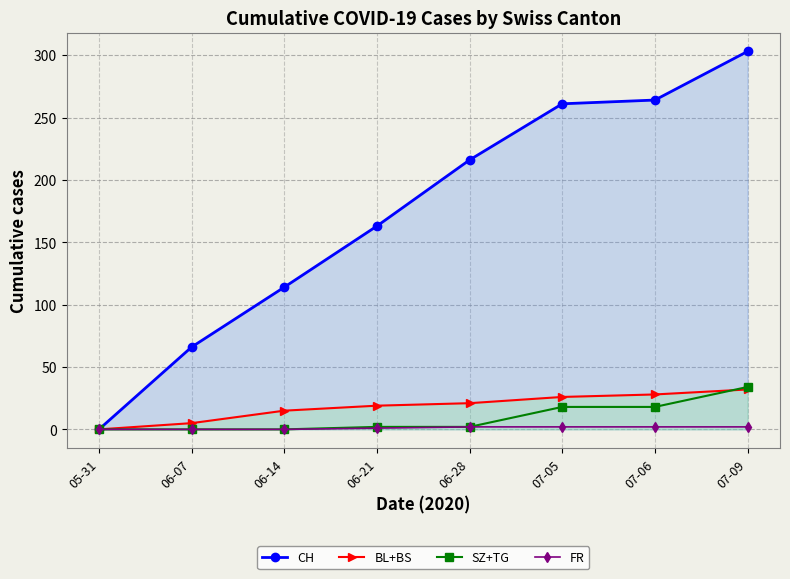

What is the sum of all CH values?

1387